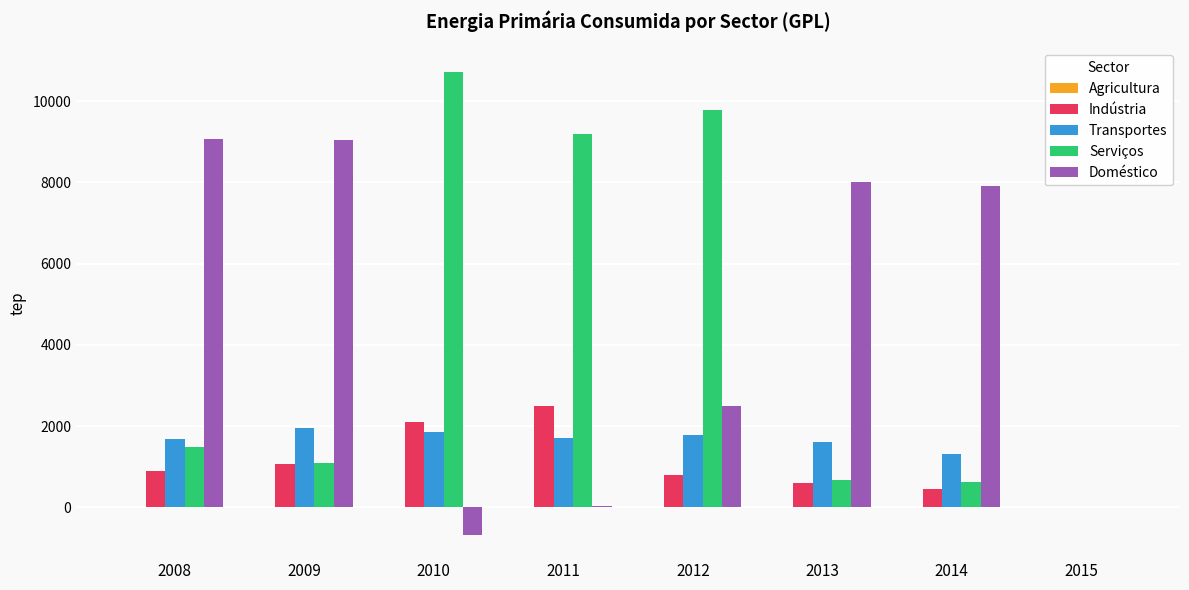

Is it true that Indústria equals 3218.5 at 2010?

False